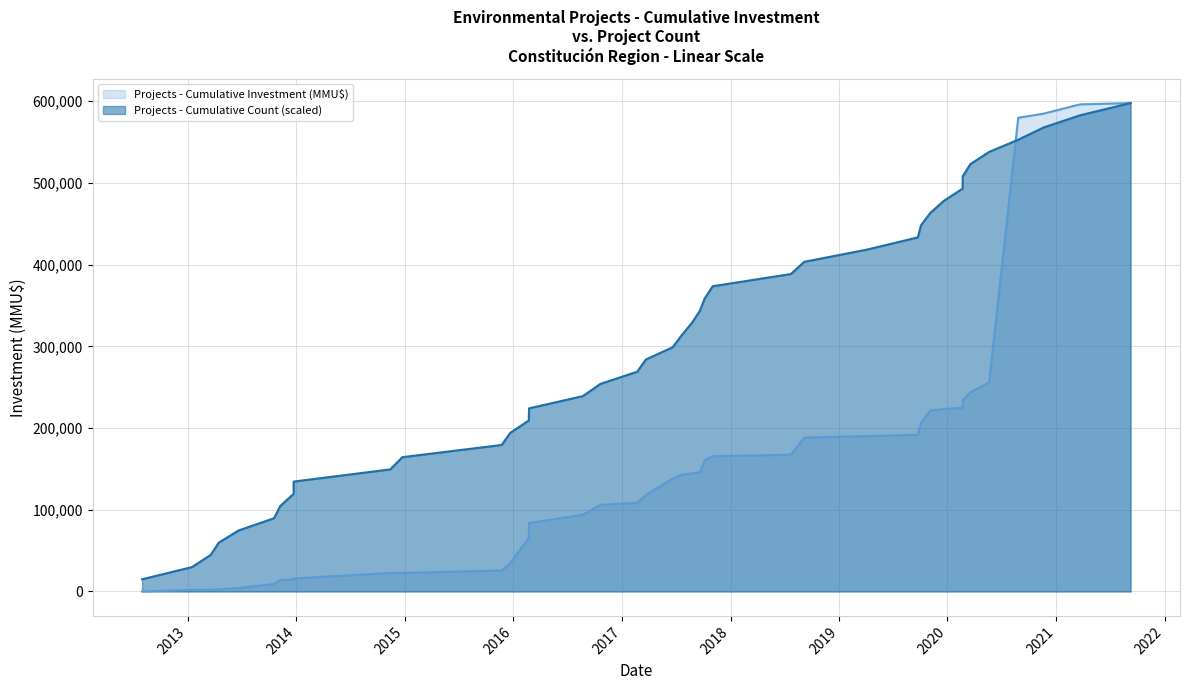

True or false: the data shows 26148.3 at 08/09/2021.

False